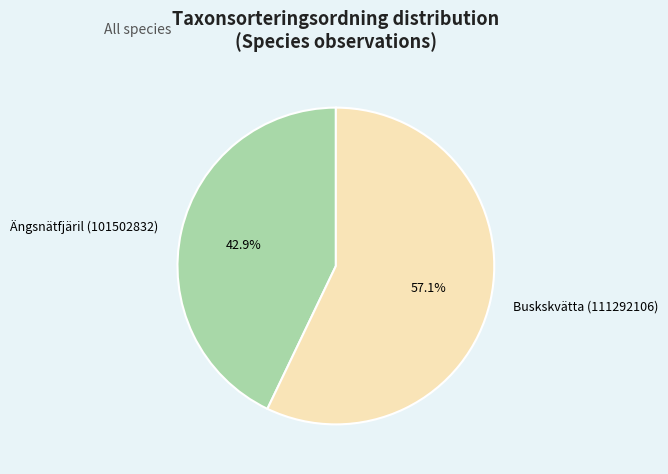

To the nearest percent, what is the average slice percentage?

50%